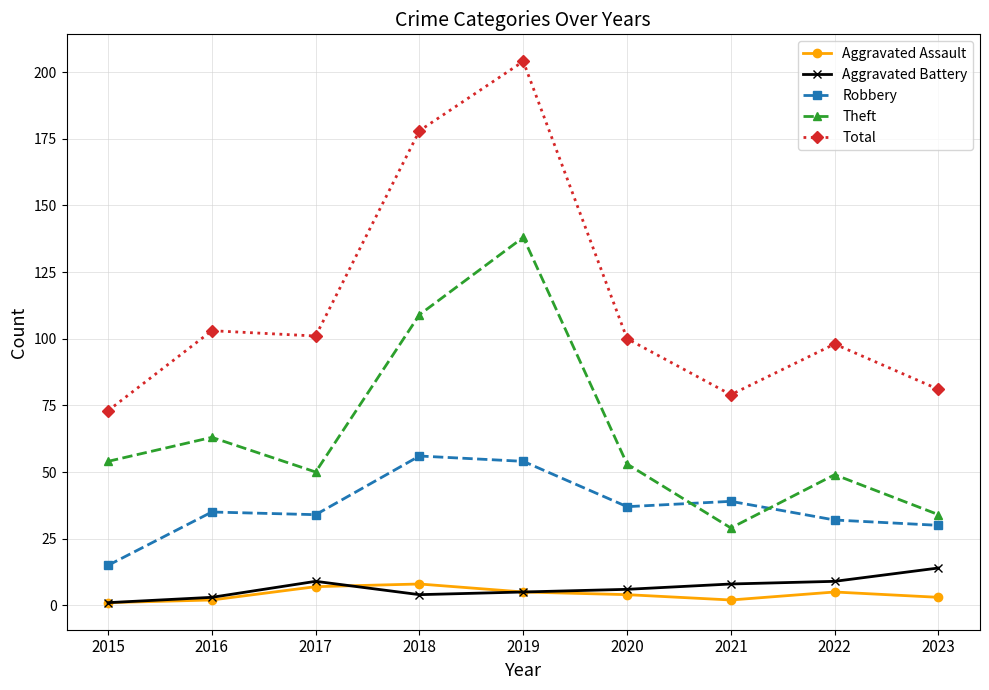

What are all the series names shown in the legend?

Aggravated Assault, Aggravated Battery, Robbery, Theft, Total